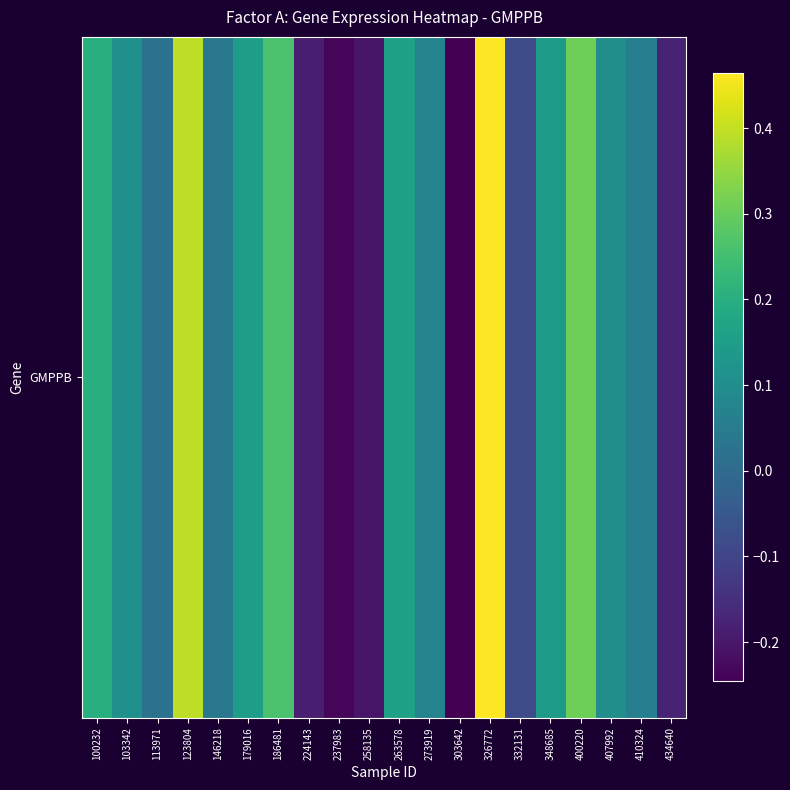

Reading right to left, what are all the values shown in this chart?

434640=-0.2	410324=0.1	407992=0.1	400220=0.3	348685=0.1	332131=-0.1	326772=0.5	303642=-0.2	273919=0.1	263578=0.2	258135=-0.2	237983=-0.2	224143=-0.2	186481=0.3	179016=0.2	146218=0.0	123804=0.4	113971=0.0	103342=0.1	100232=0.2